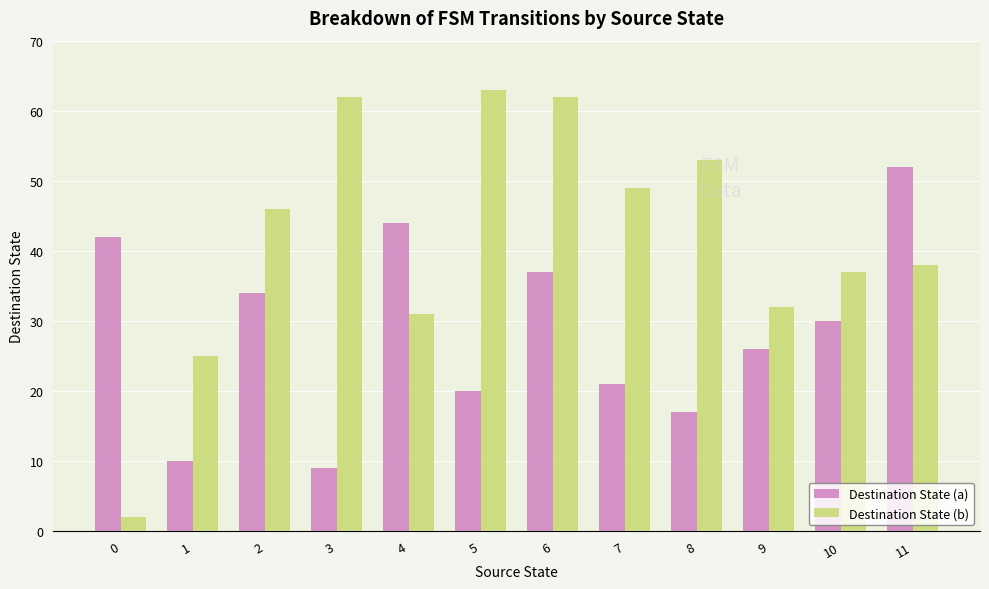

Which label corresponds to the largest value in the chart?

5